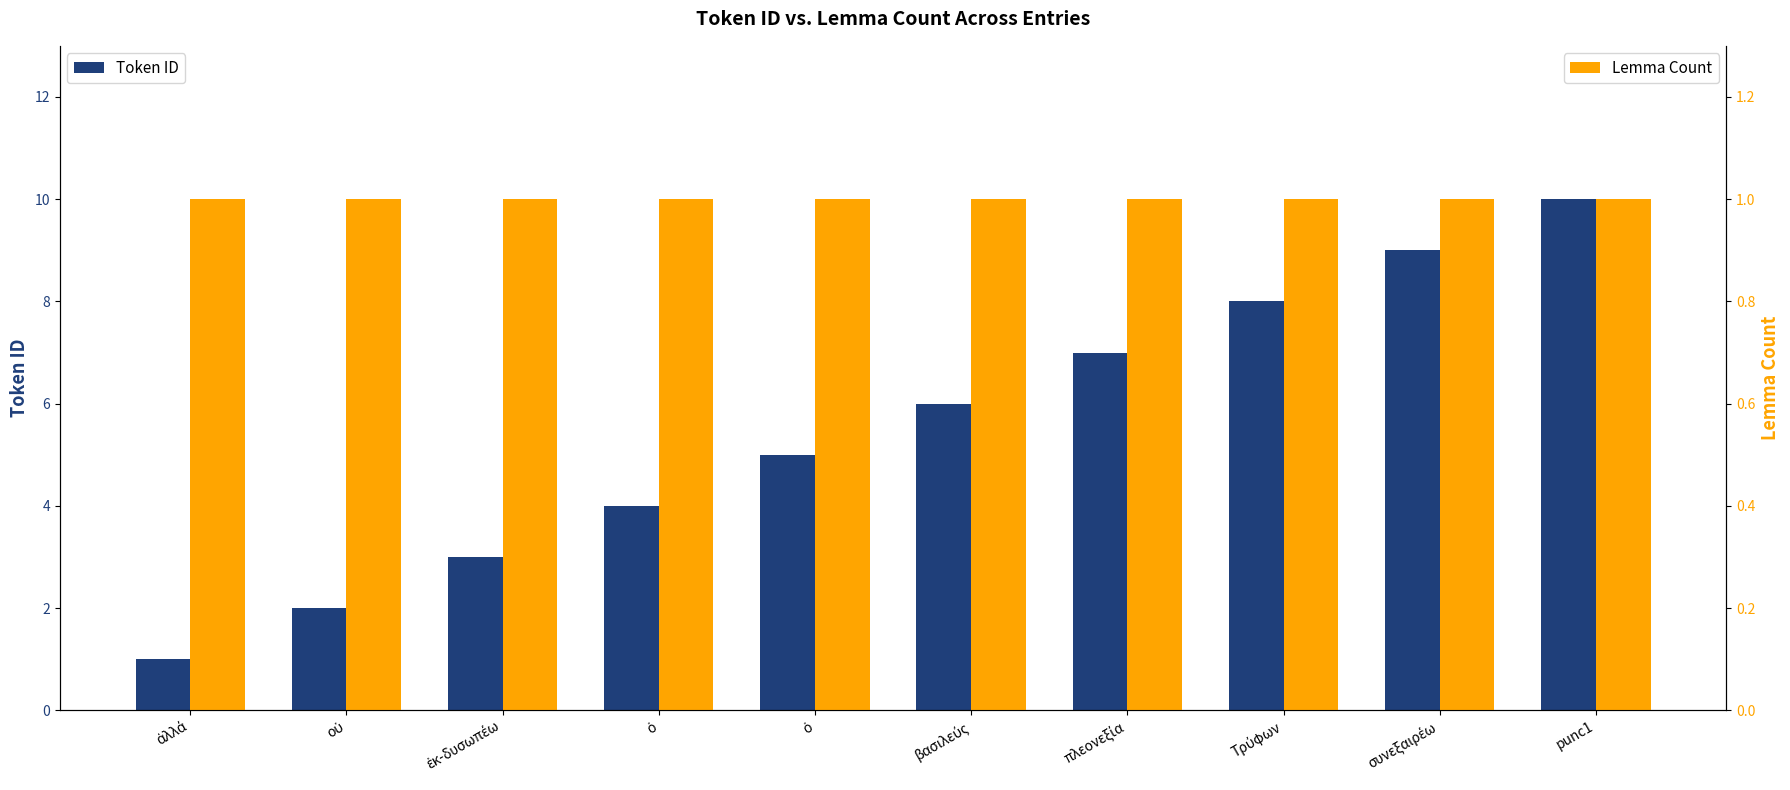

What is the smallest value displayed?

1